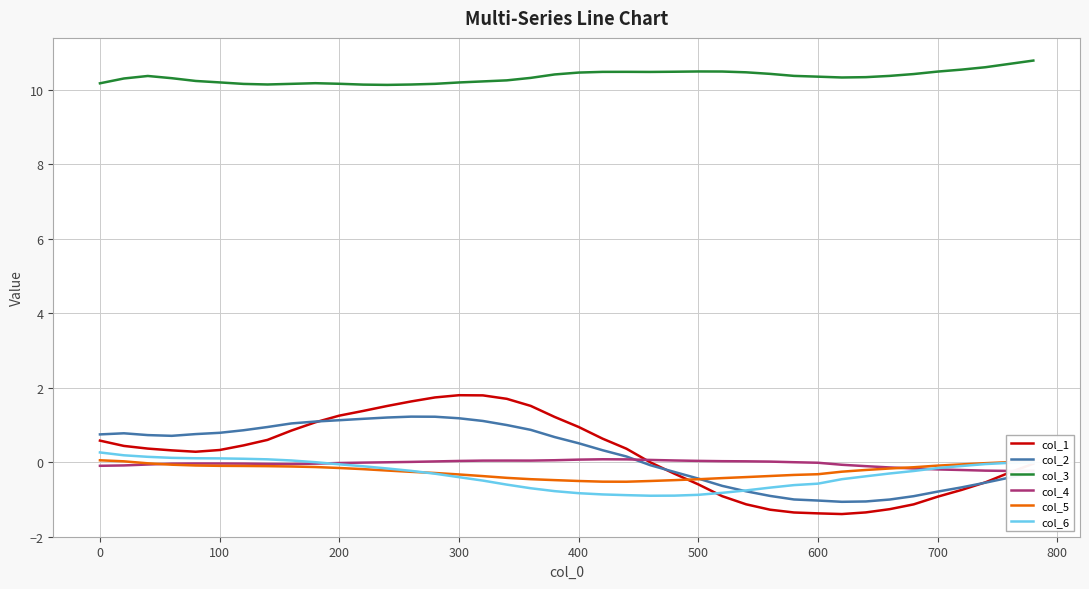

Which series has the widest spread of values?

col_1